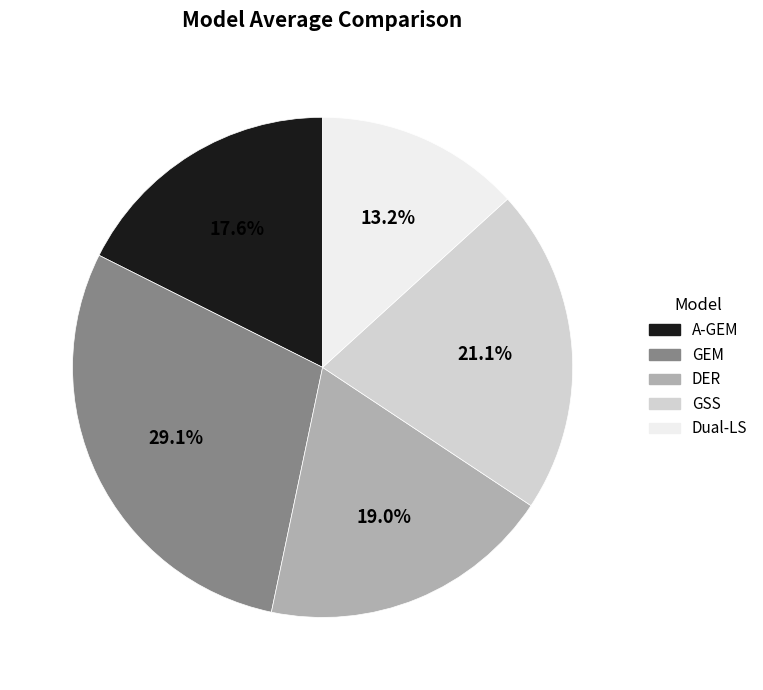

What is the total percentage of DER and A-GEM?

36.6%